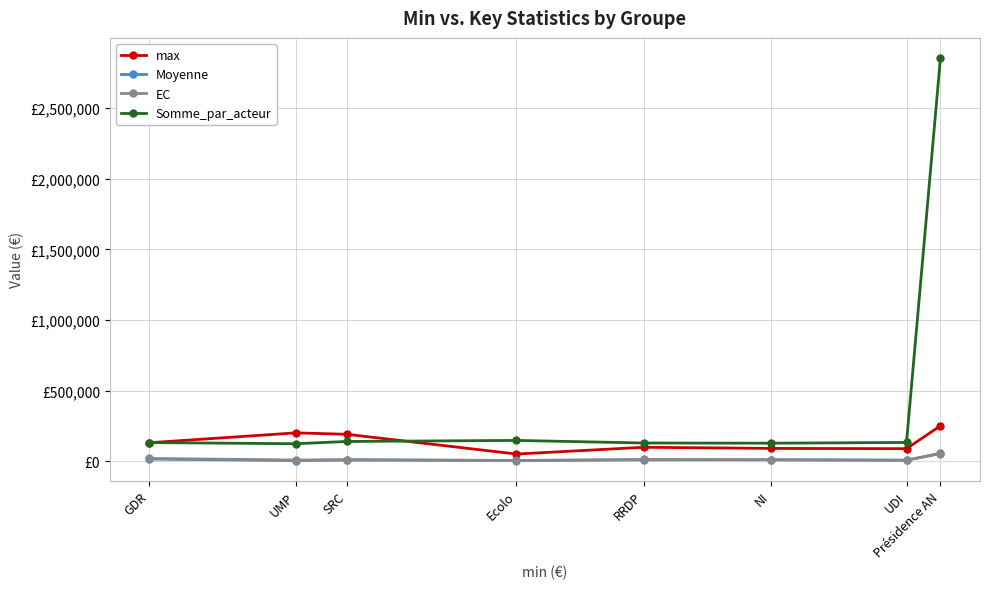

What position from the left is RRDP?

5